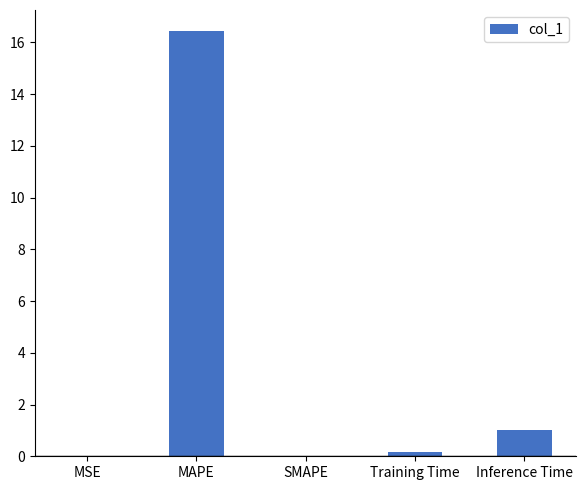

What value does the data have at MAPE?

16.4